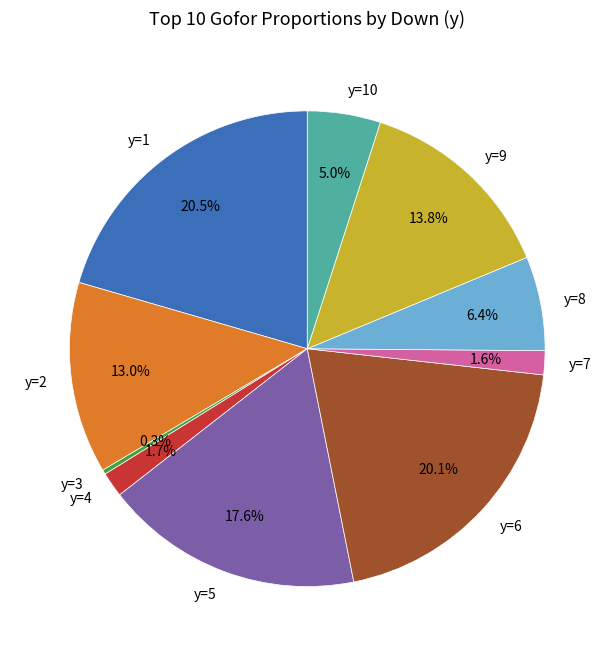

What percentage do y=9 and y=5 together represent?

31.4%